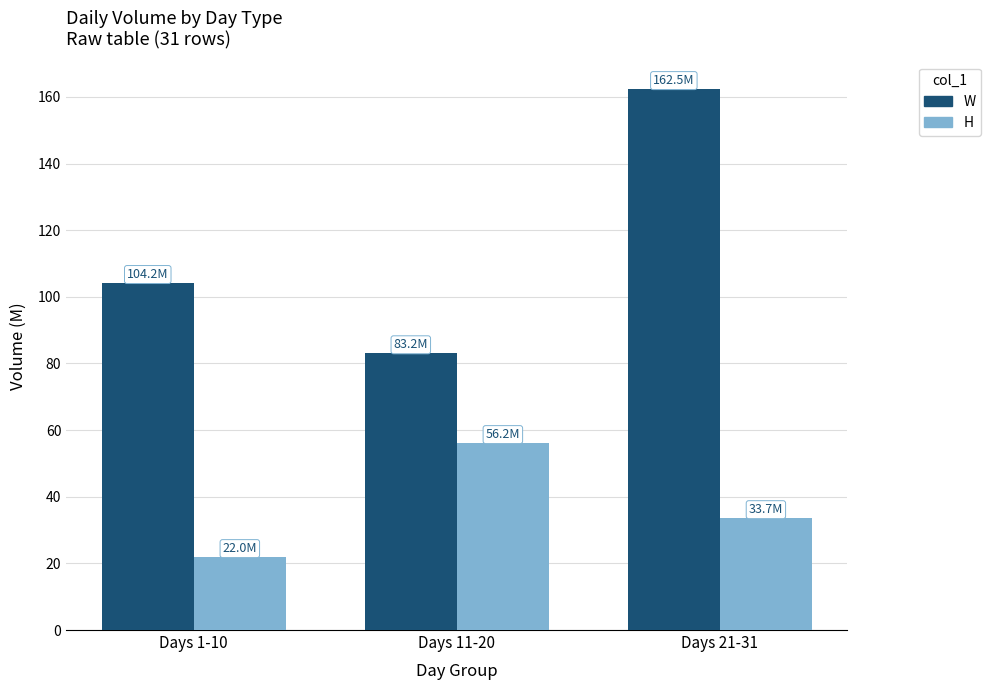

Which category has the lowest value across all series?

Days 1-10